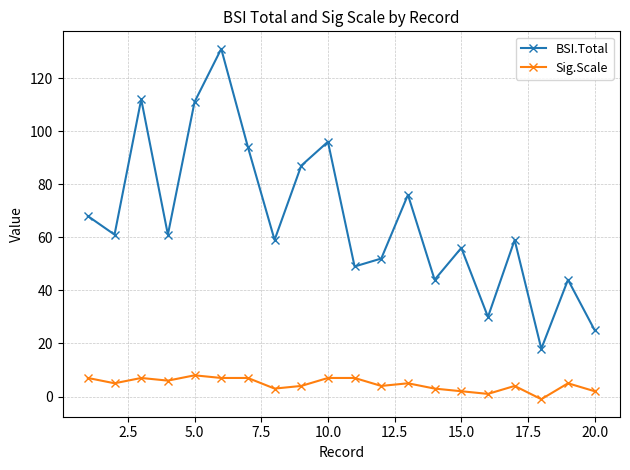

What is the lowest value of the BSI.Total series?

18